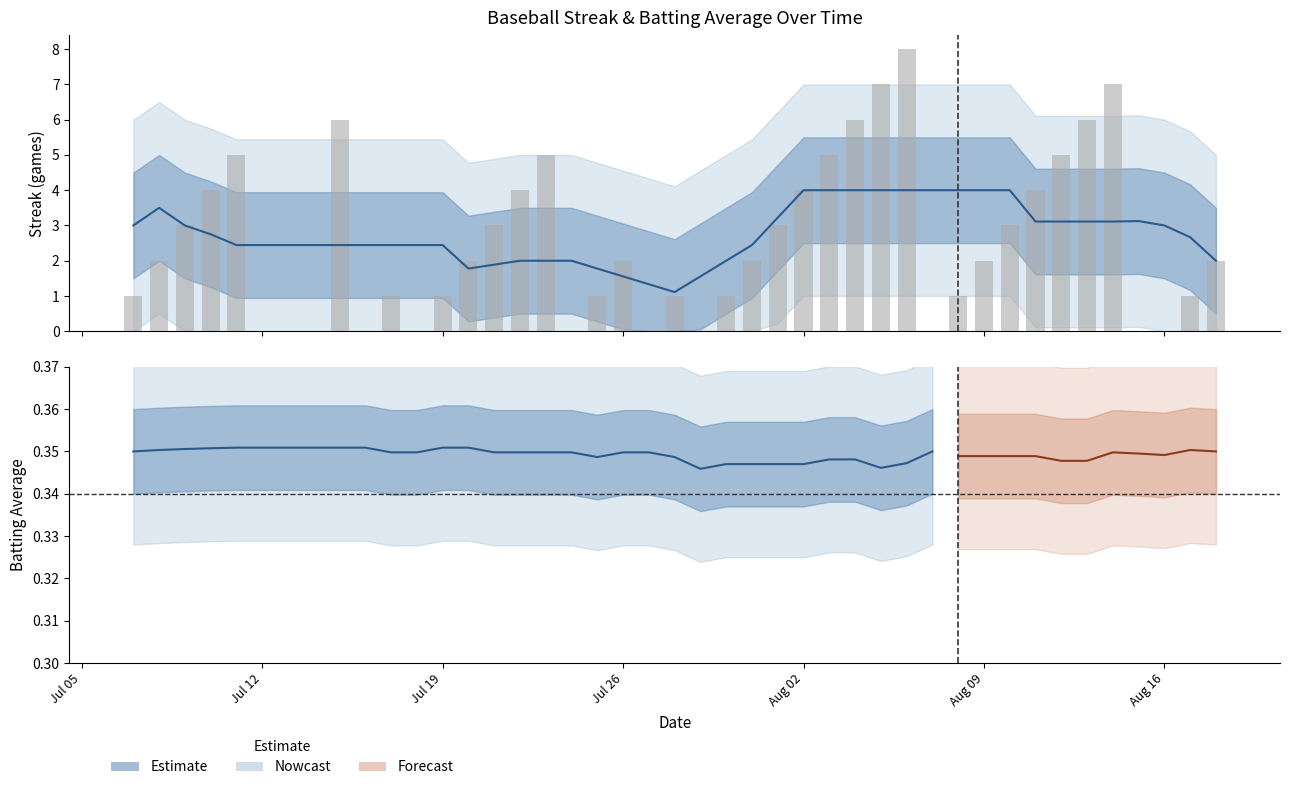

What is the difference between the maximum and minimum values?

8